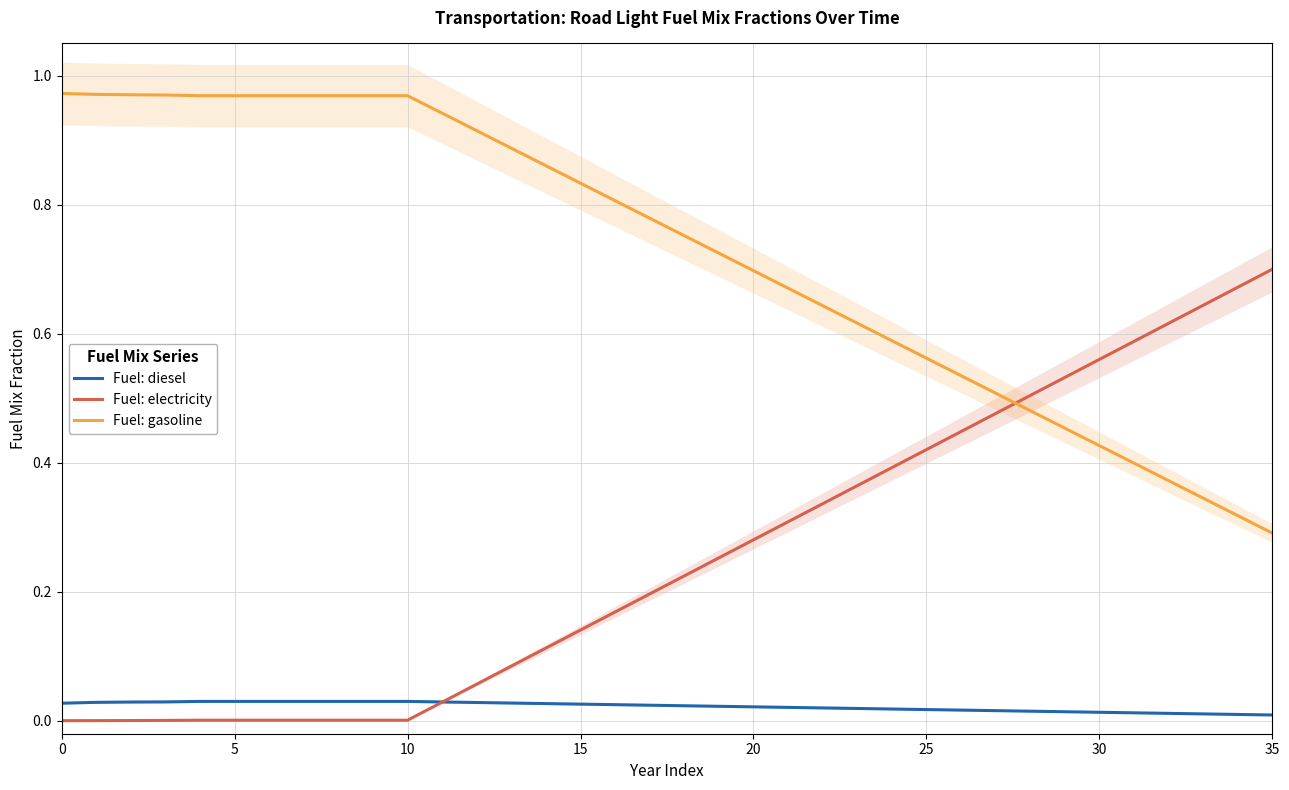

List the series in order of their overall mean, highest first.

Fuel: gasoline, Fuel: electricity, Fuel: diesel